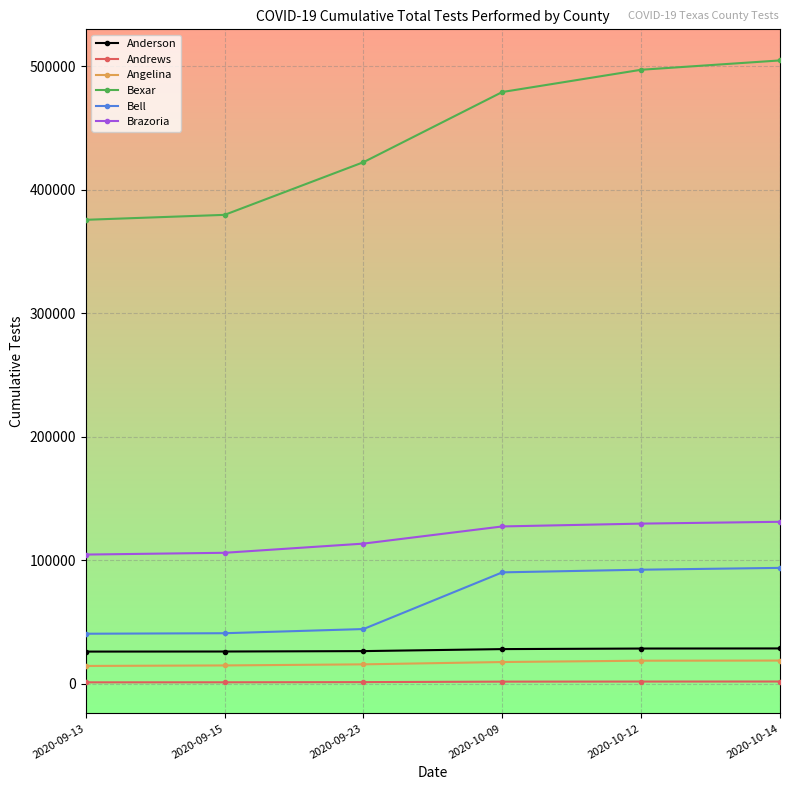

What is the sum of the Brazoria values at 2020-10-14 and 2020-09-13?

235836